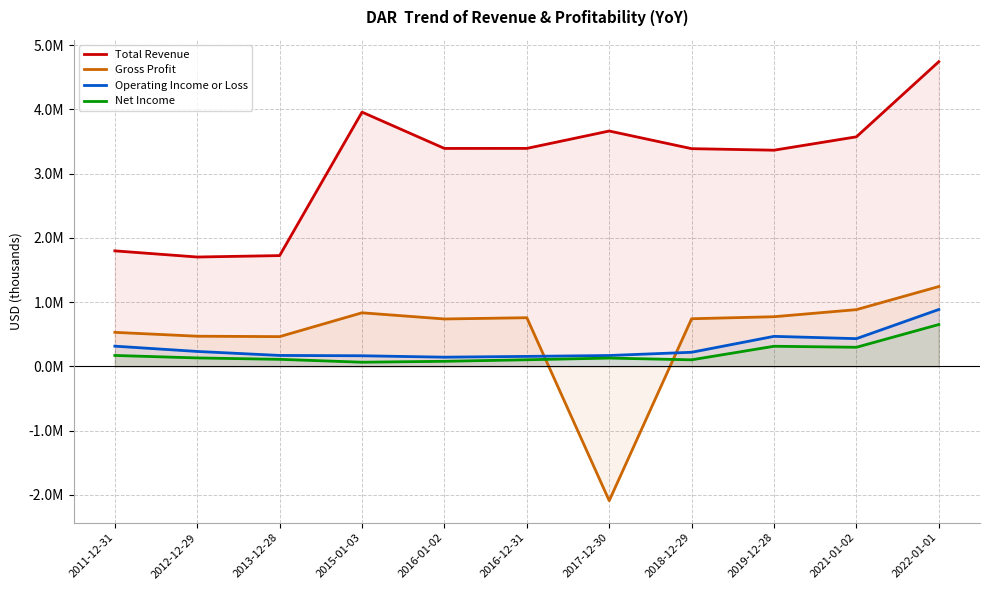

True or false: Operating Income or Loss has more than 1 interior local peaks.

False